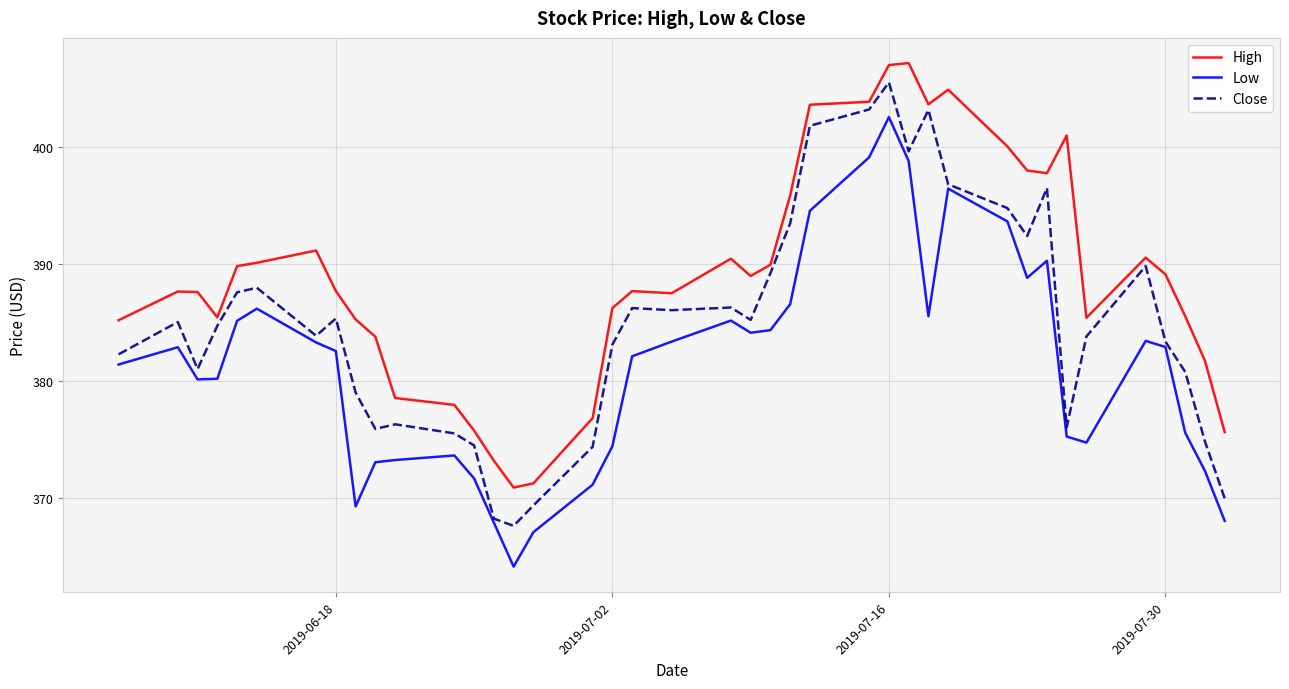

List the series in order of their overall mean, lowest first.

Low, Close, High